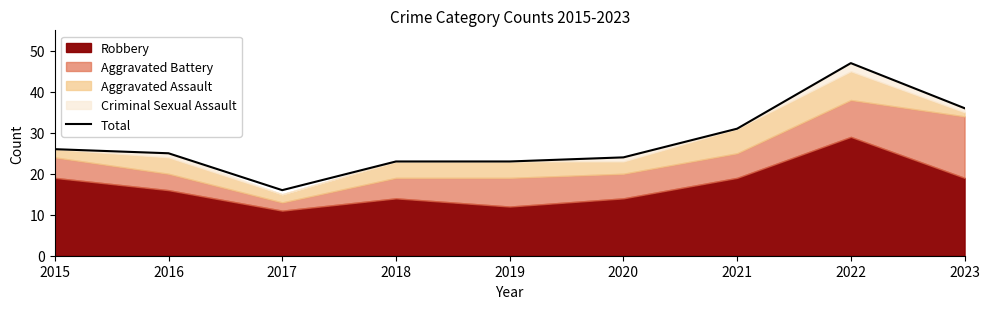

Reading left to right, list all the values displayed in this chart.

26	25	16	23	23	24	31	47	36